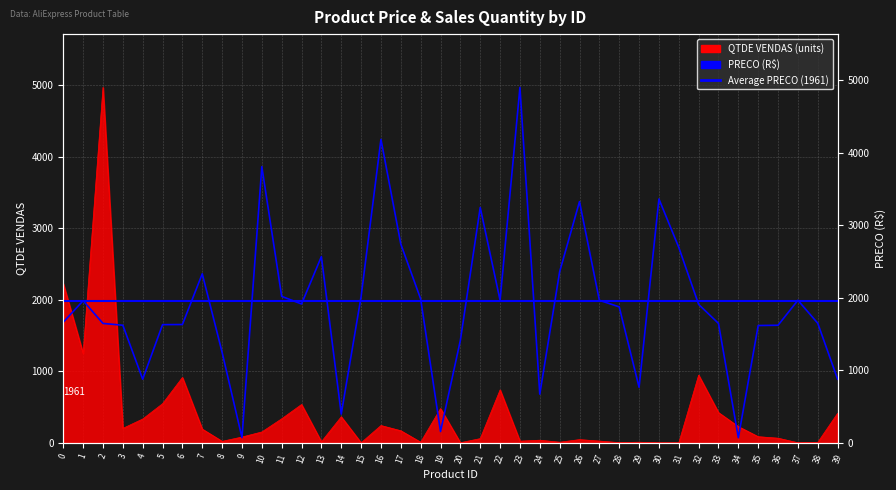

What is the sum of all PRECO values?

76342